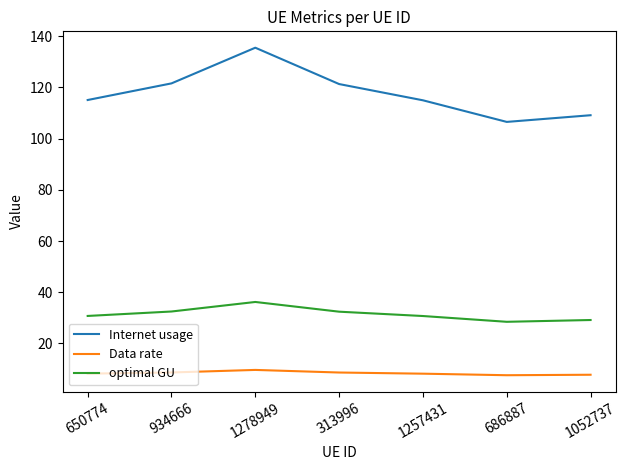

True or false: Data rate and Internet usage cross at least once.

False